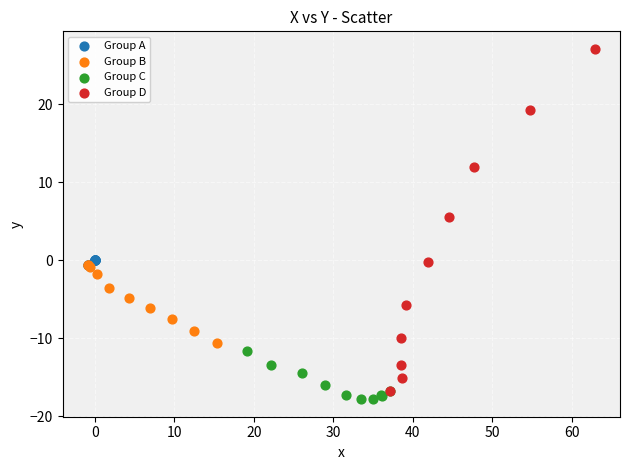

Which series has the largest Y range (max minus min)?

Group D